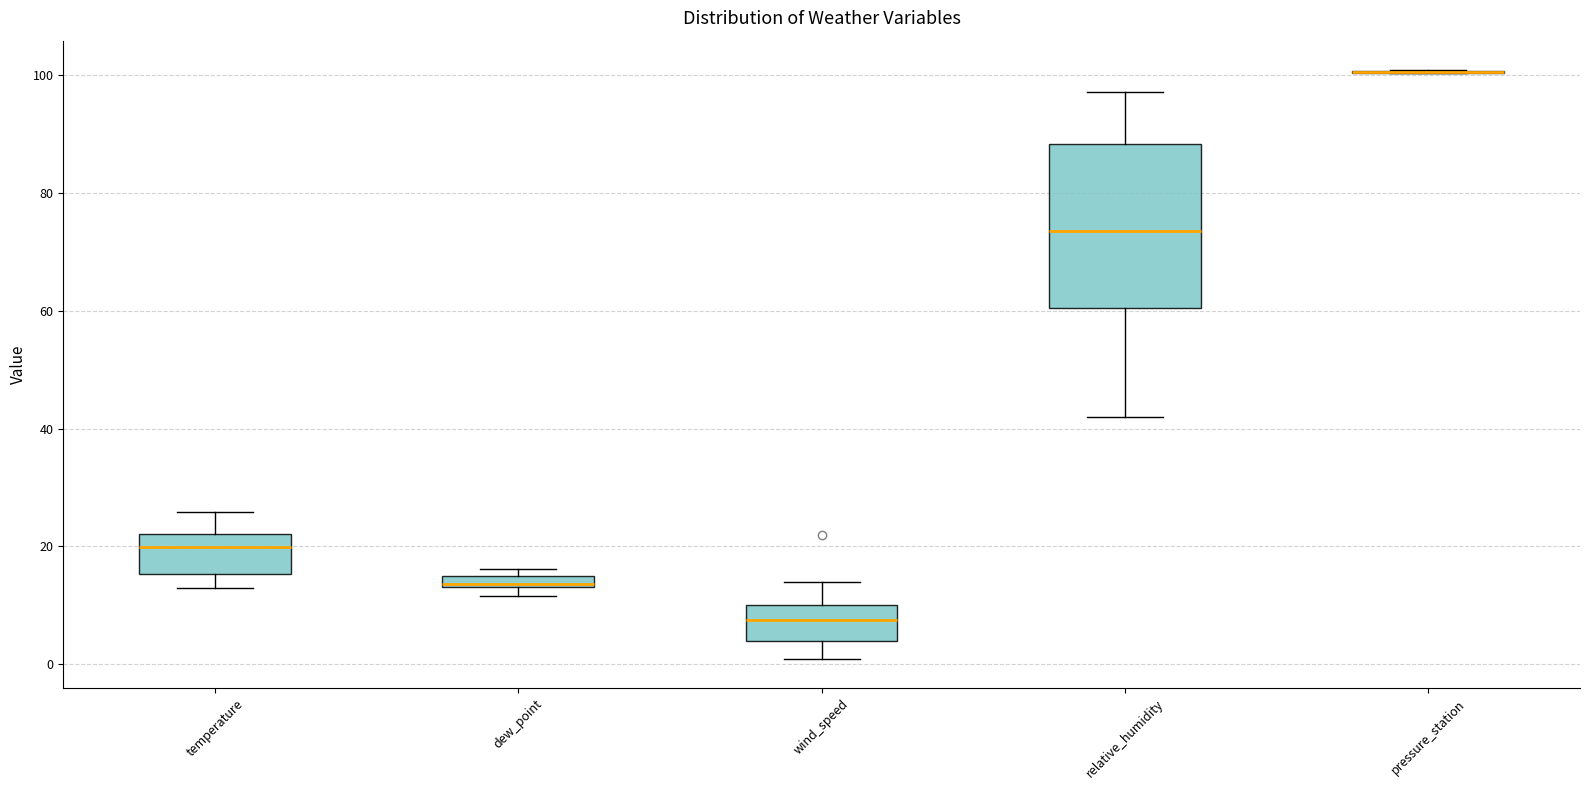

Where is the upper edge of the box for wind_speed on the y-axis? The values are not printed on the chart, so give them approximately, as read against the axis.

10